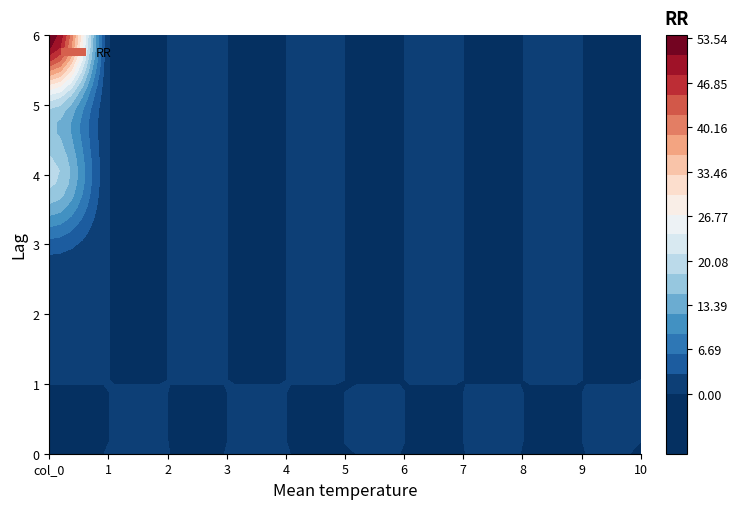

True or false: 3 has a value of 0.0 at 6.

True